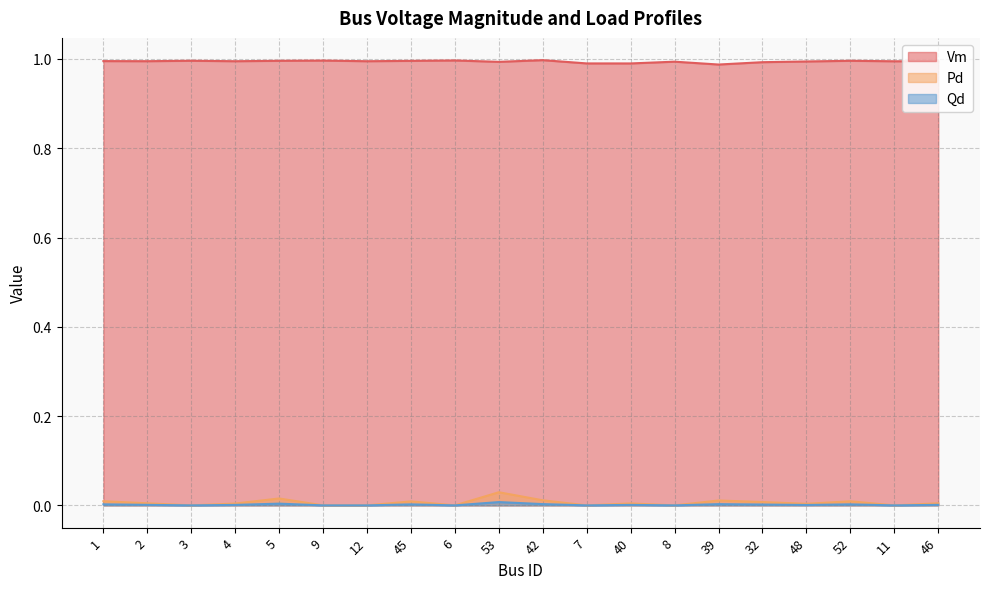

The value of Pd at 4 is 0.0. True or false?

False